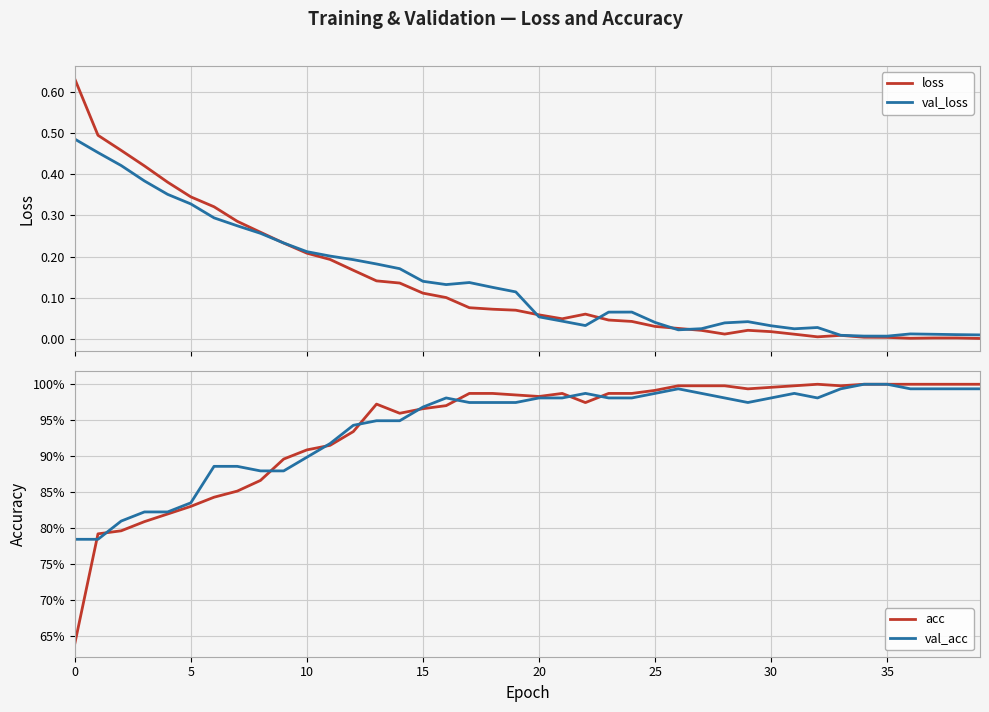

What are all the series names shown in the legend?

loss, val_loss, acc, val_acc